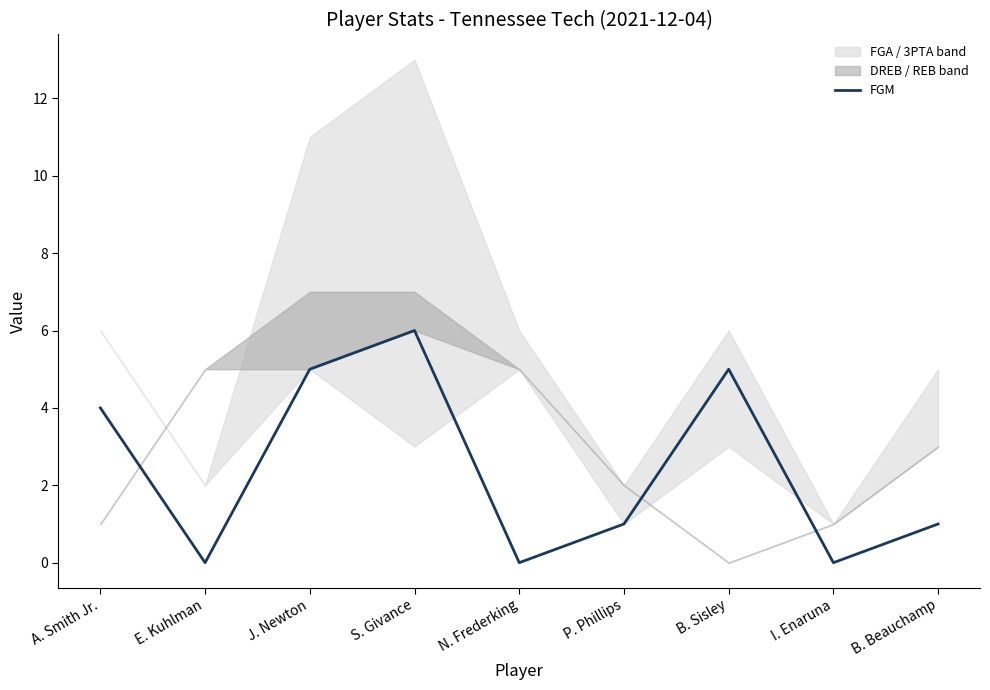

How many lines are shown in the chart?

1